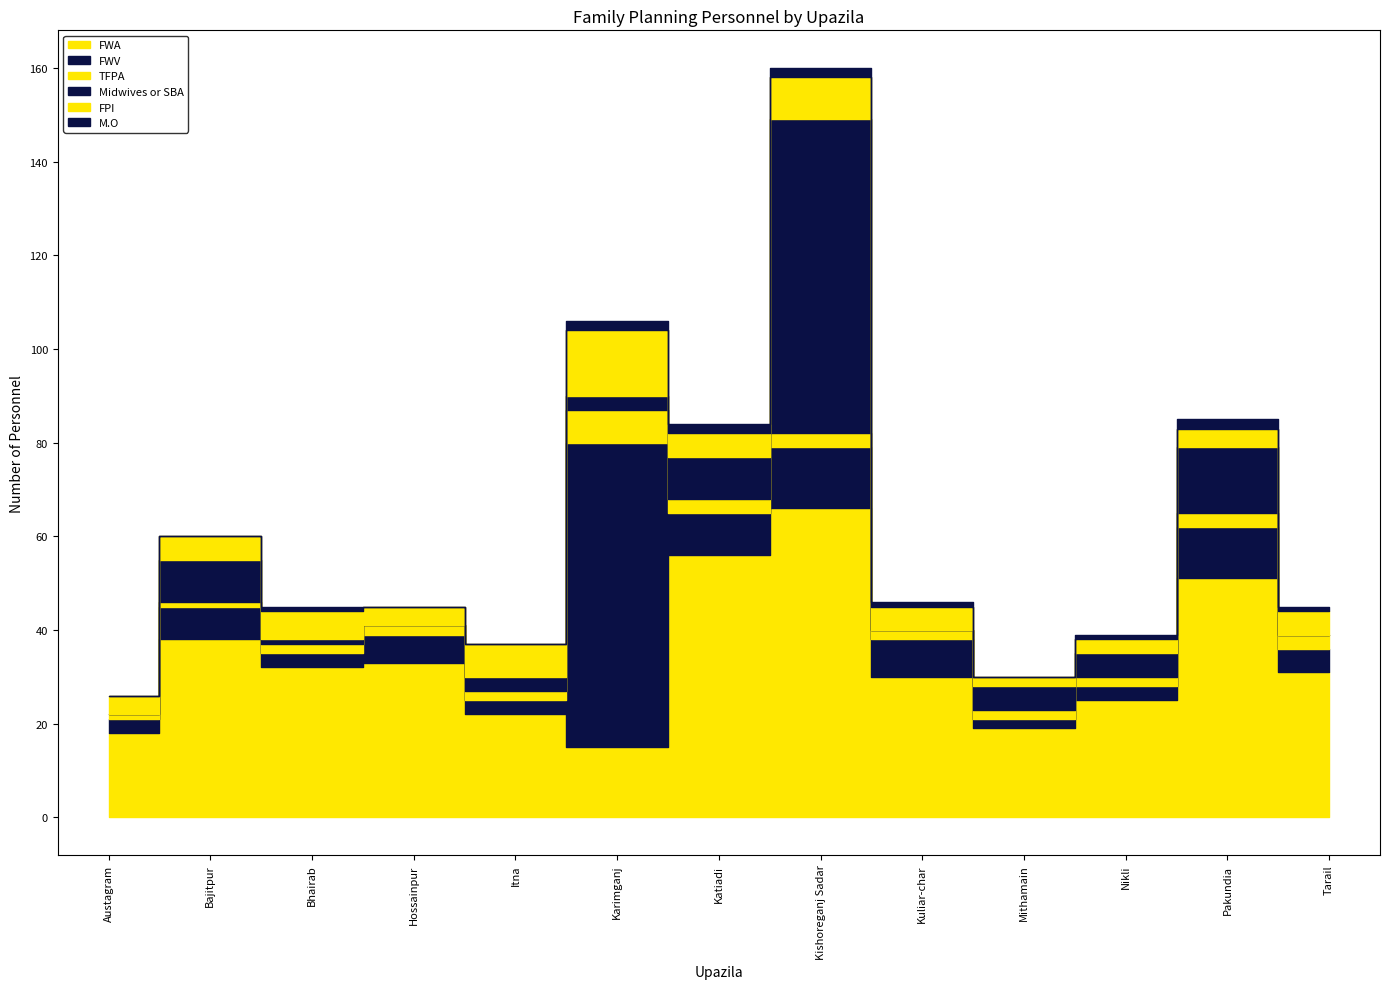

Reading left to right, list all the values displayed in this chart.

FWA: Austagram=18	Bajitpur=38	Bhairab=32	Hossainpur=33	Itna=22	Karimganj=15	Katiadi=56	Kishoreganj Sadar=66	Kuliar-char=30	Mithamain=19	Nikli=25	Pakundia=51	Tarail=31
FWV: Austagram=3	Bajitpur=7	Bhairab=3	Hossainpur=6	Itna=3	Karimganj=65	Katiadi=9	Kishoreganj Sadar=13	Kuliar-char=8	Mithamain=2	Nikli=3	Pakundia=11	Tarail=5
TFPA: Austagram=1	Bajitpur=1	Bhairab=2	Hossainpur=2	Itna=2	Karimganj=7	Katiadi=3	Kishoreganj Sadar=3	Kuliar-char=2	Mithamain=2	Nikli=2	Pakundia=3	Tarail=3
Midwives or SBA: Austagram=0	Bajitpur=9	Bhairab=1	Hossainpur=0	Itna=3	Karimganj=3	Katiadi=9	Kishoreganj Sadar=67	Kuliar-char=0	Mithamain=5	Nikli=5	Pakundia=14	Tarail=0
FPI: Austagram=4	Bajitpur=5	Bhairab=6	Hossainpur=4	Itna=7	Karimganj=14	Katiadi=5	Kishoreganj Sadar=9	Kuliar-char=5	Mithamain=2	Nikli=3	Pakundia=4	Tarail=5
M.O: Austagram=0	Bajitpur=0	Bhairab=1	Hossainpur=0	Itna=0	Karimganj=2	Katiadi=2	Kishoreganj Sadar=2	Kuliar-char=1	Mithamain=0	Nikli=1	Pakundia=2	Tarail=1